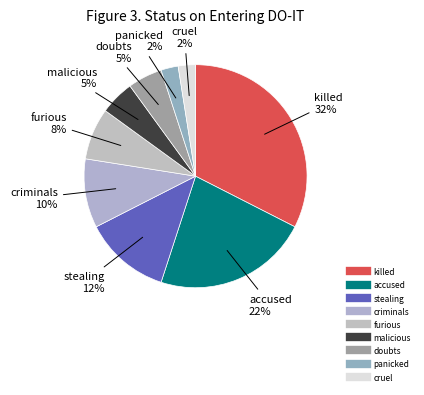

To the nearest percent, what portion does furious represent?

8%